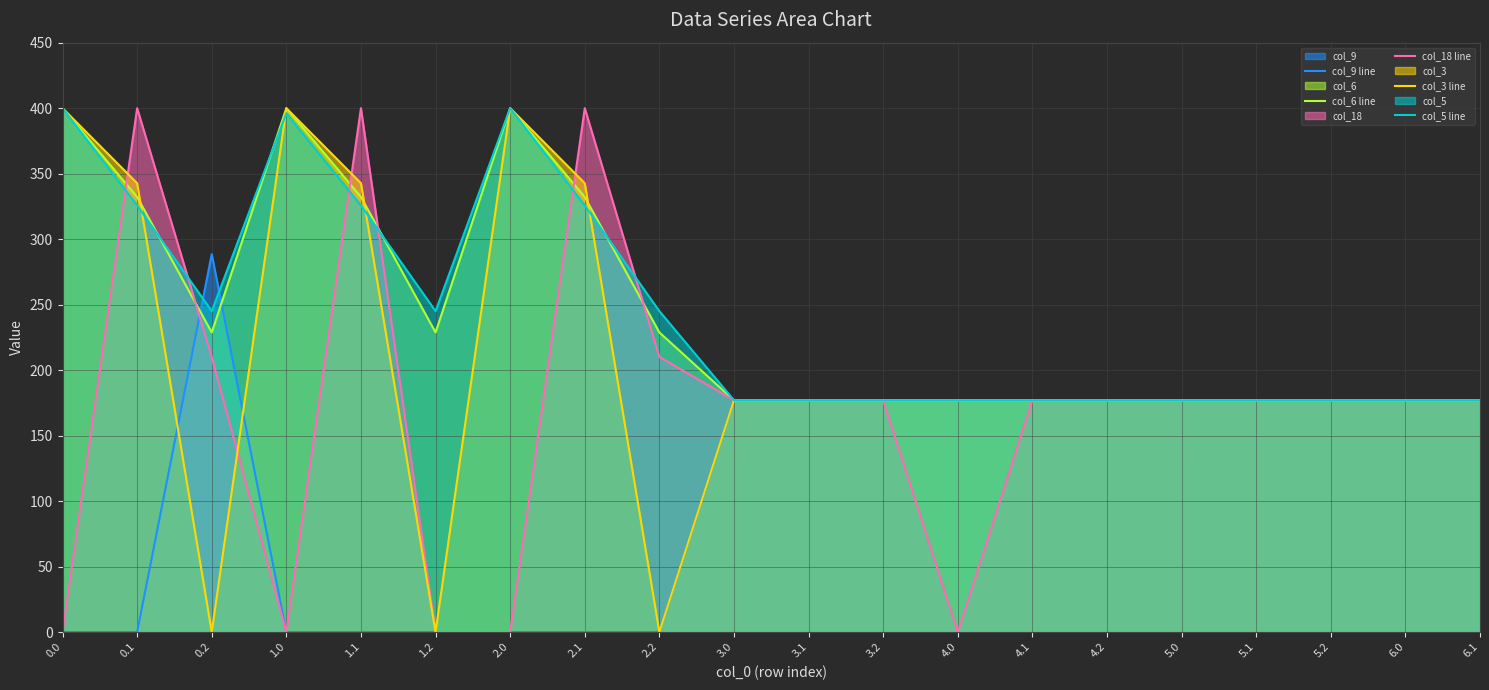

True or false: col_3 line has more than 0 points higher than both neighbors.

True